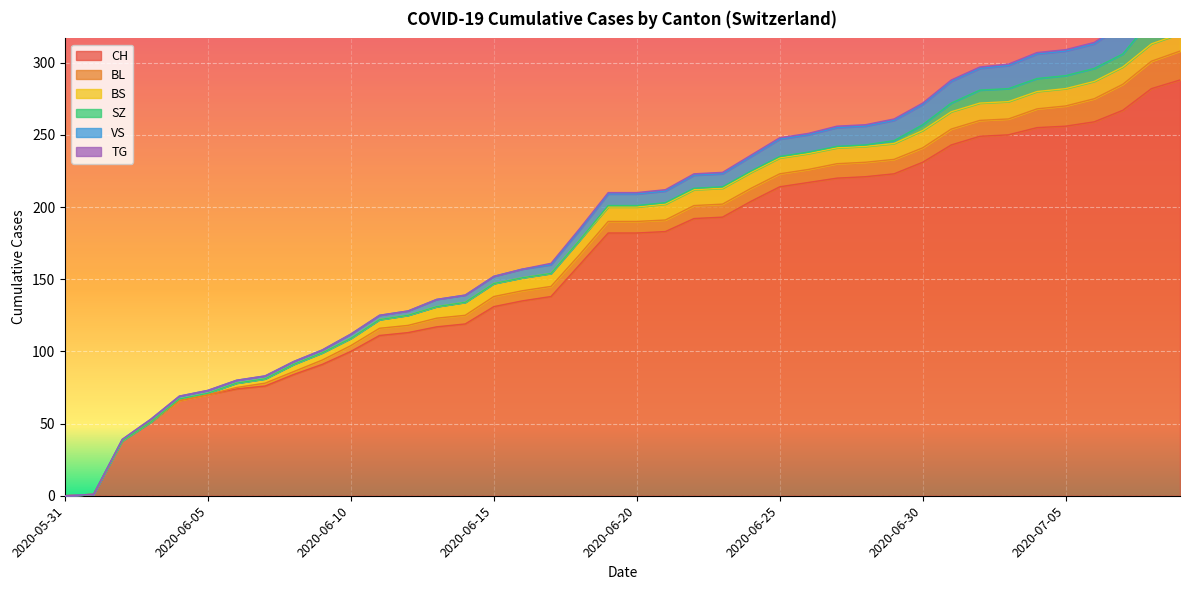

How many data points in BS are above 10?

19